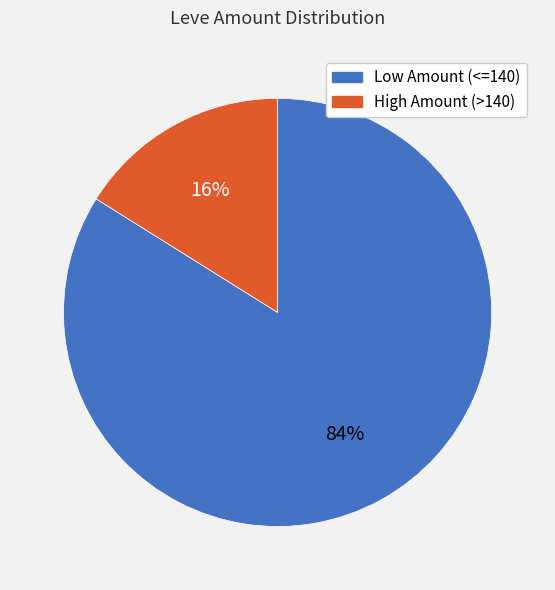

How many slices are in this pie chart?

2